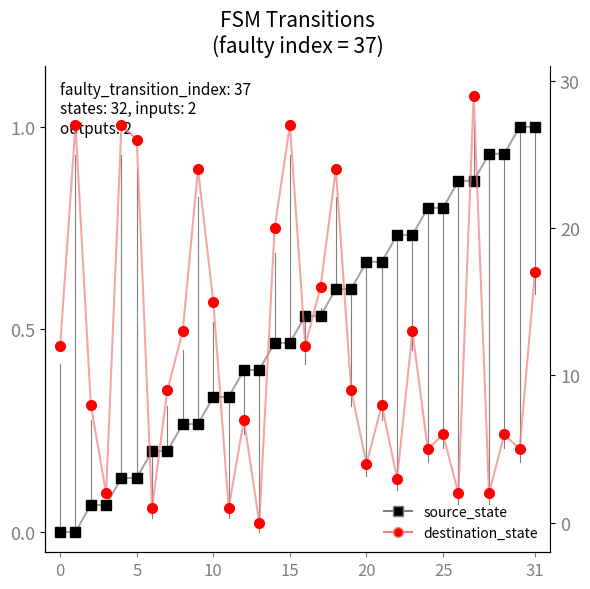

What is the maximum value shown in the chart?

29.0